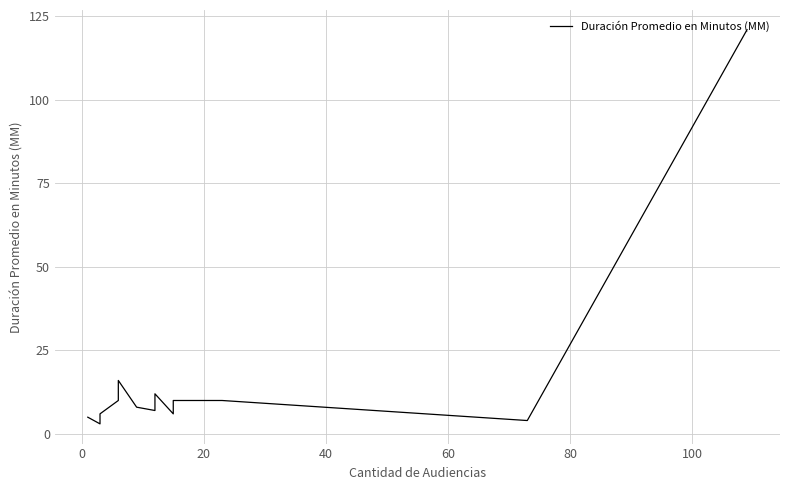

What is the smallest value displayed?

3